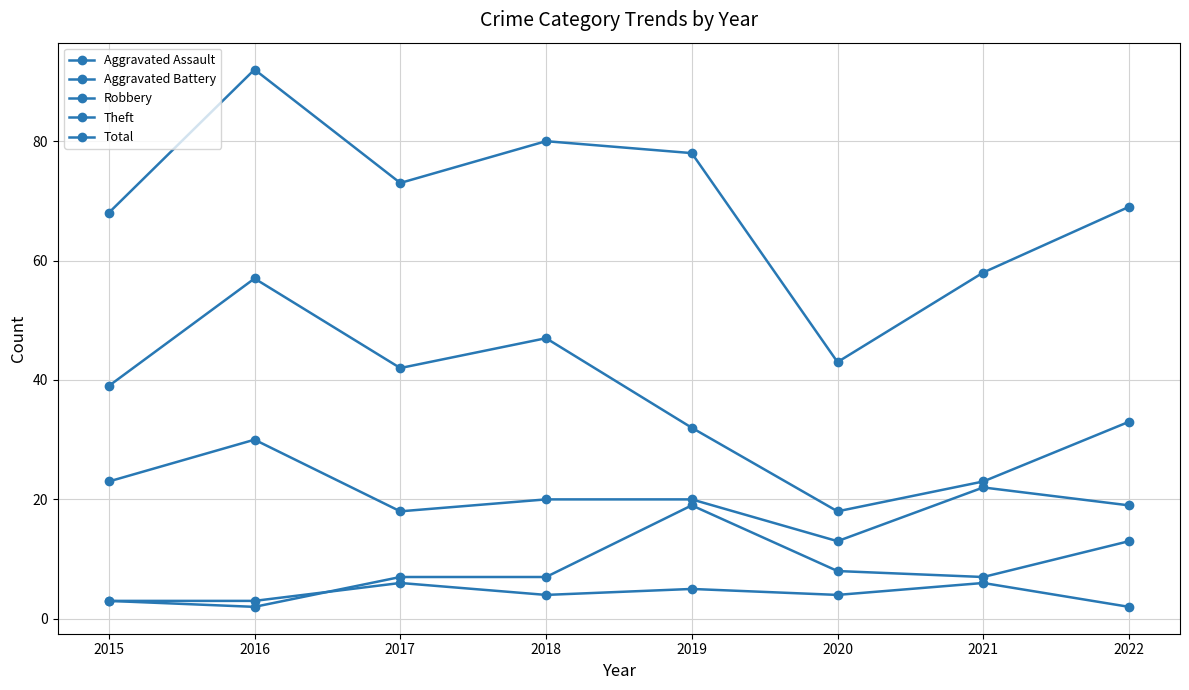

Is this an area chart (filled region under the line)?

No